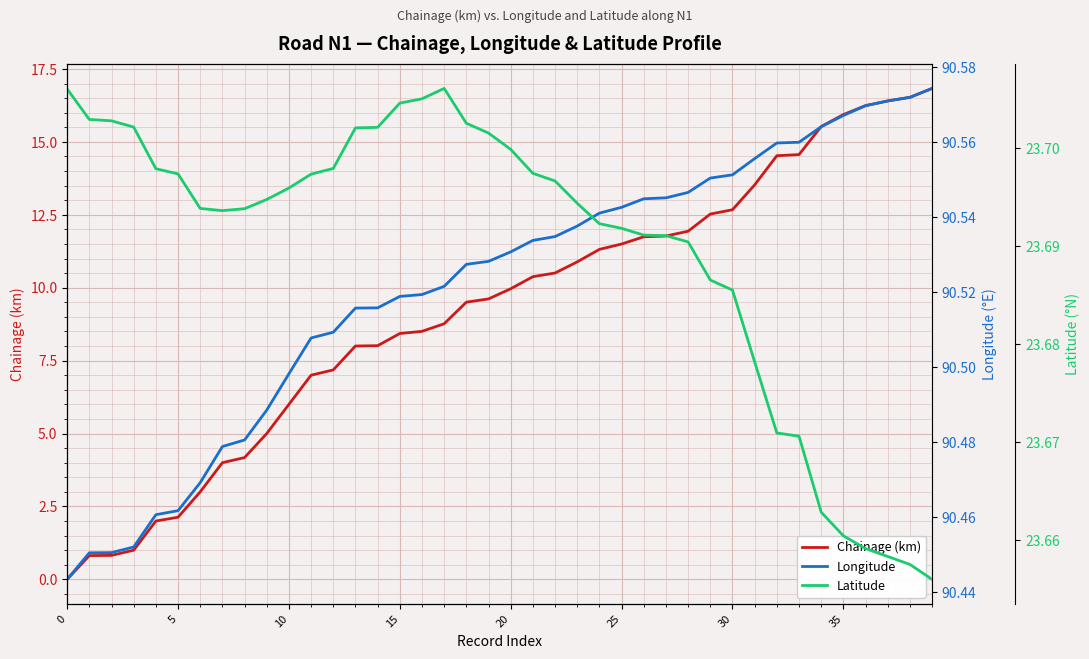

Count the number of data series in this chart.

3